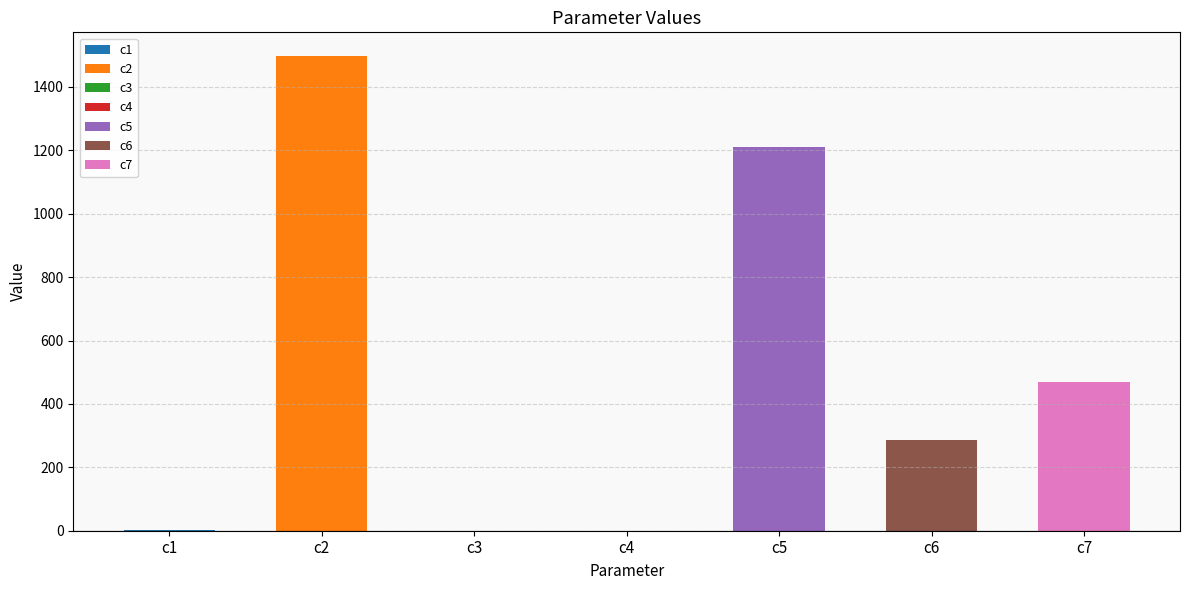

Approximately how many times larger is the value at c7 compared to c5?

0.4